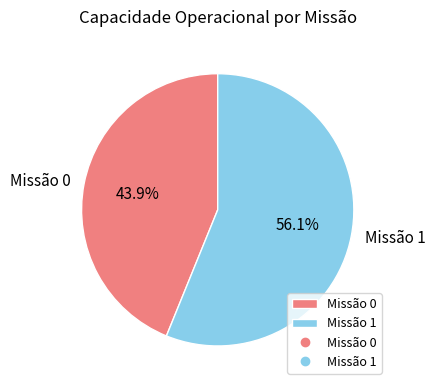

Which slice is the largest?

Missão 1